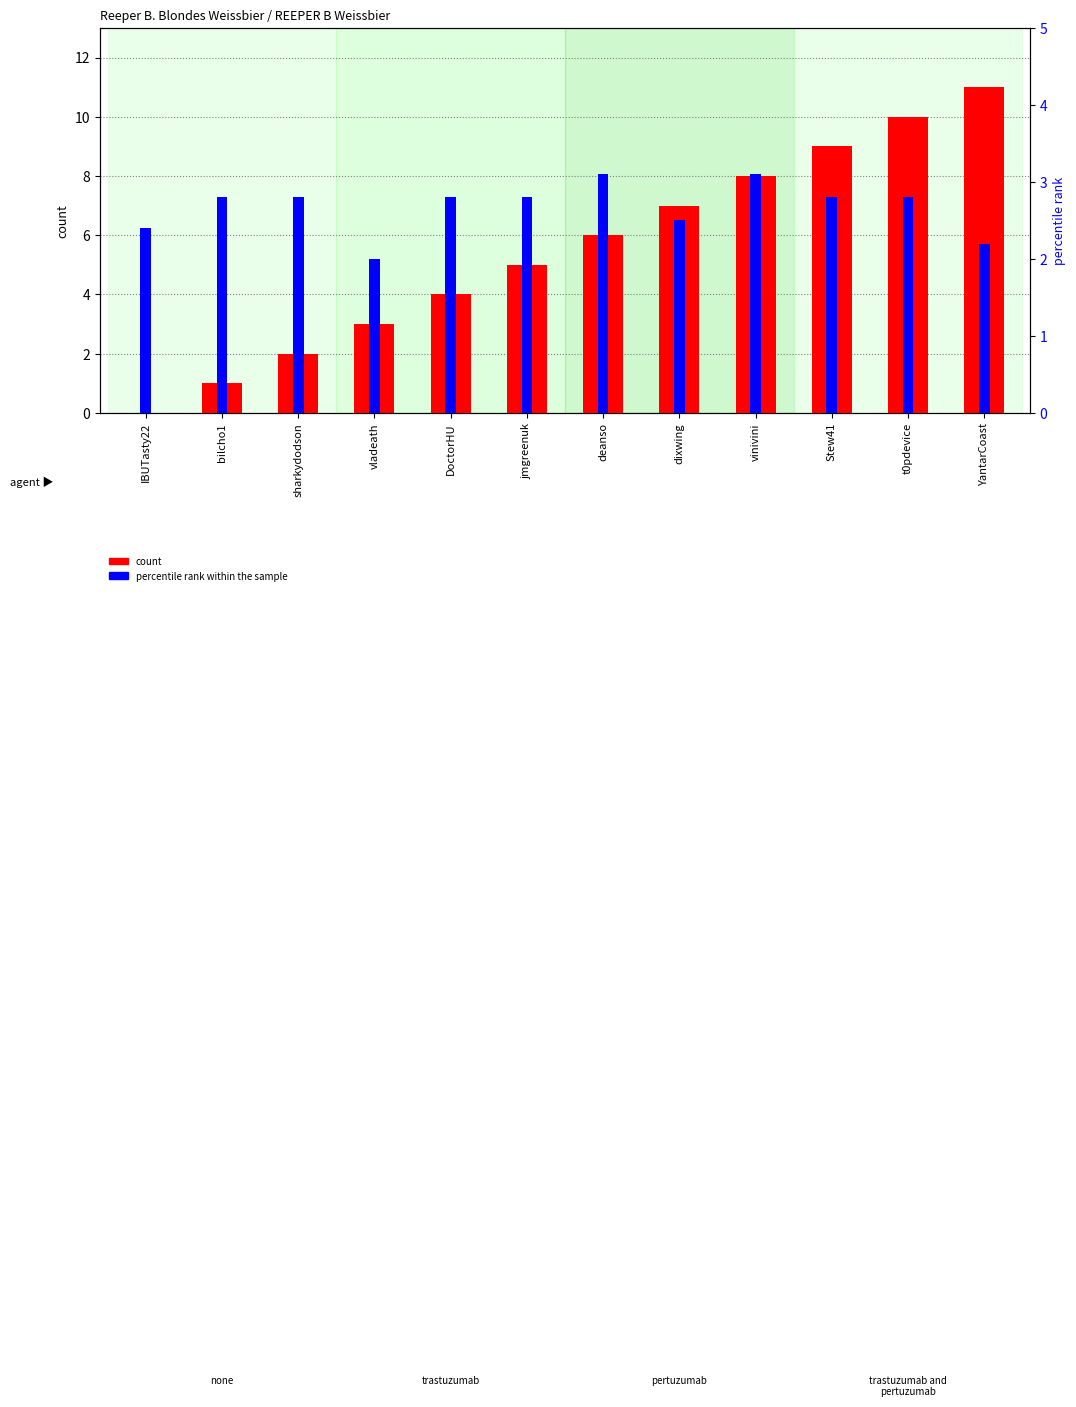

Which series has the largest total across all categories?

count